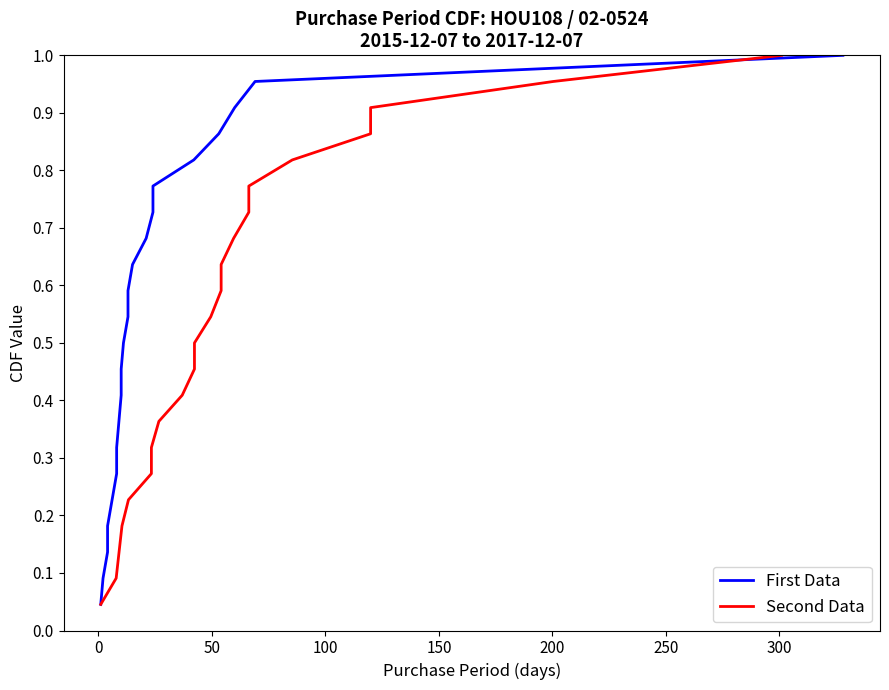

What is the value of the Second Data point at the 4th from the left?

0.2